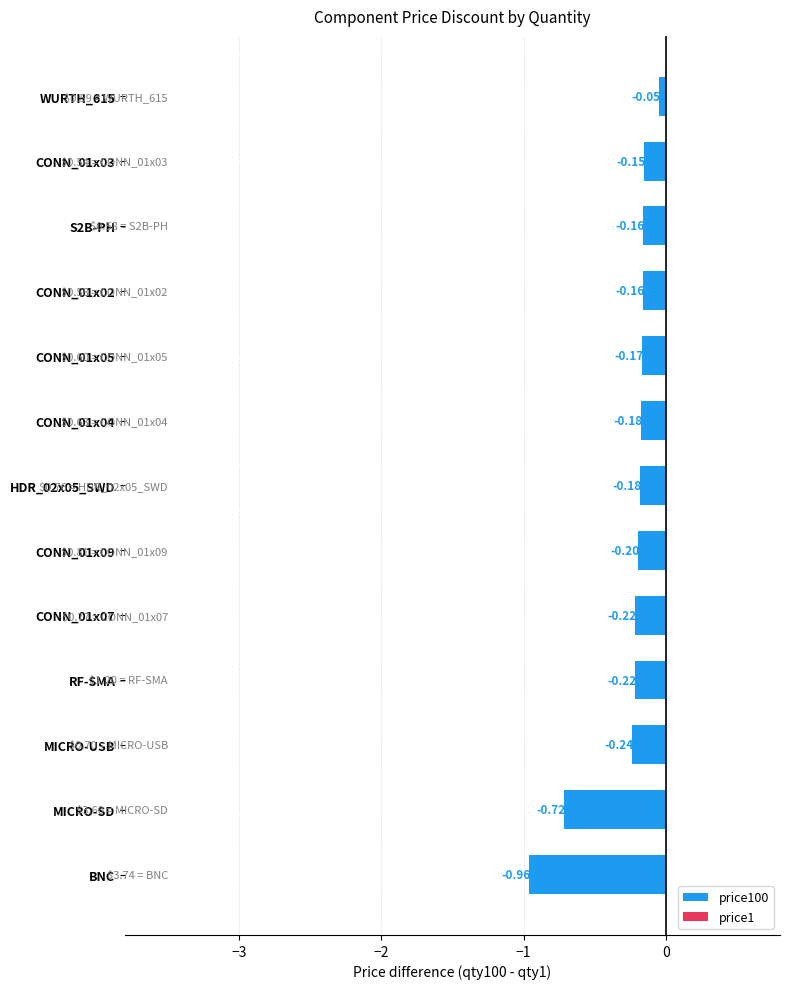

Which label corresponds to the largest value in the chart?

WURTH_615